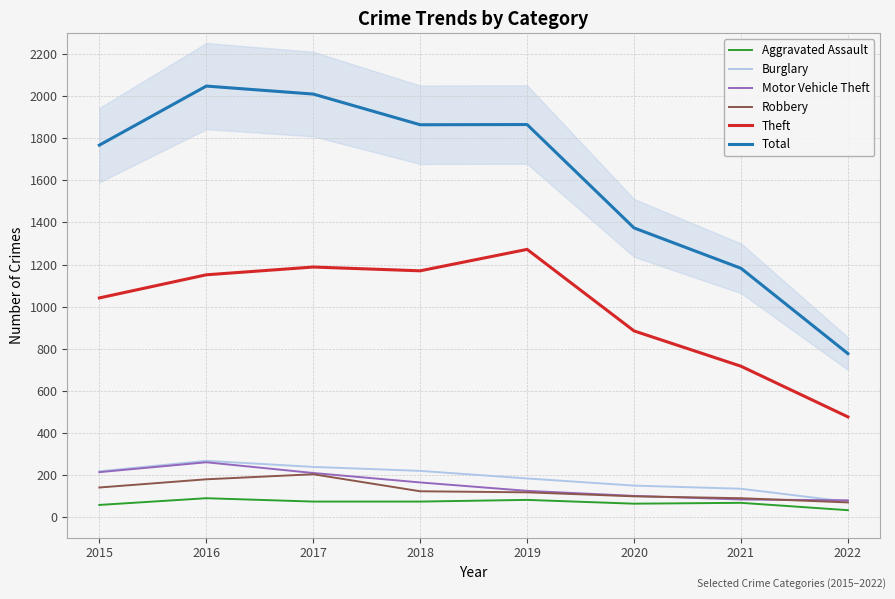

Rank the series by their maximum value, from highest to lowest.

Total, Theft, Burglary, Motor Vehicle Theft, Robbery, Aggravated Assault